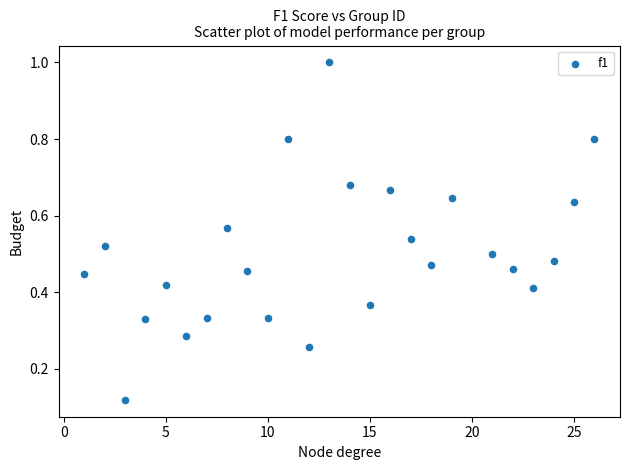

What is the range of Y values (max minus min)?

0.9